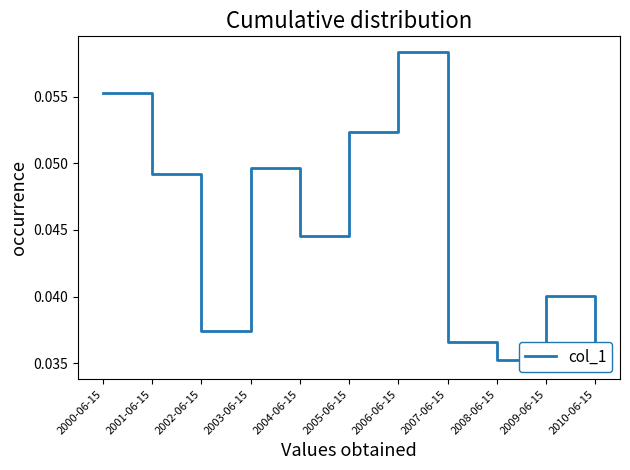

At which category does the chart reach its peak across all series?

2006-06-15